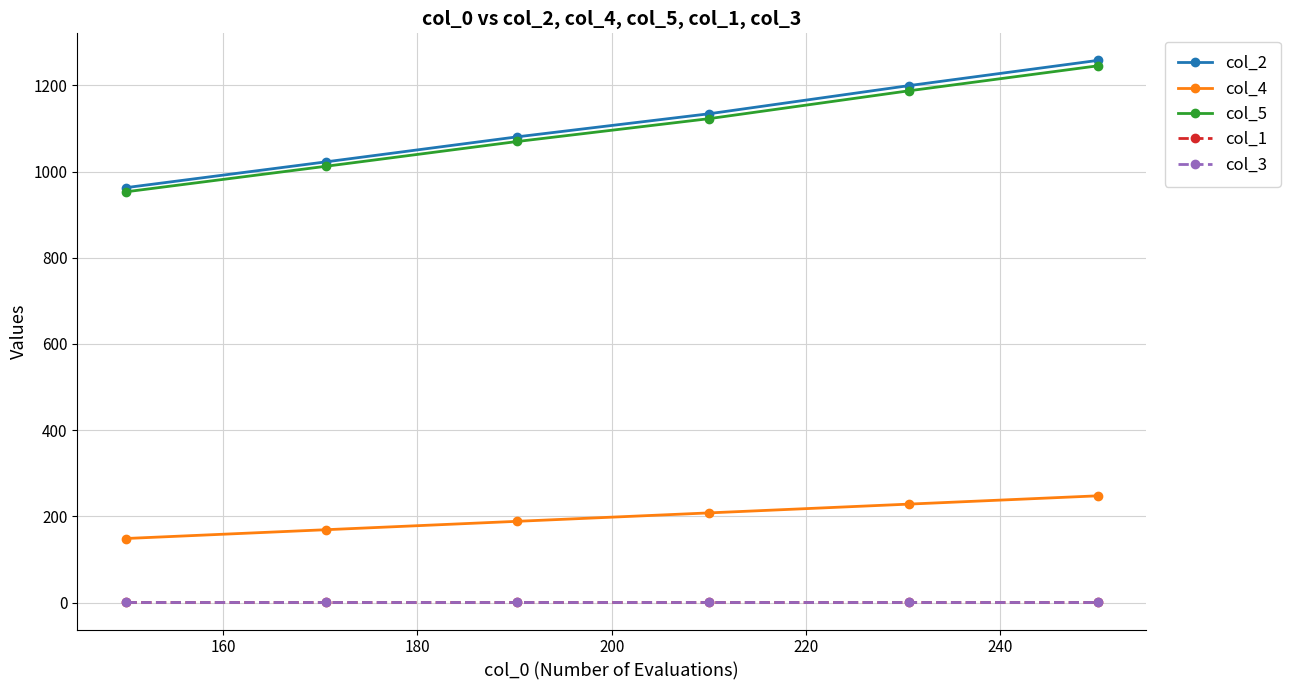

True or false: col_5 and col_2 intersect in this chart.

False